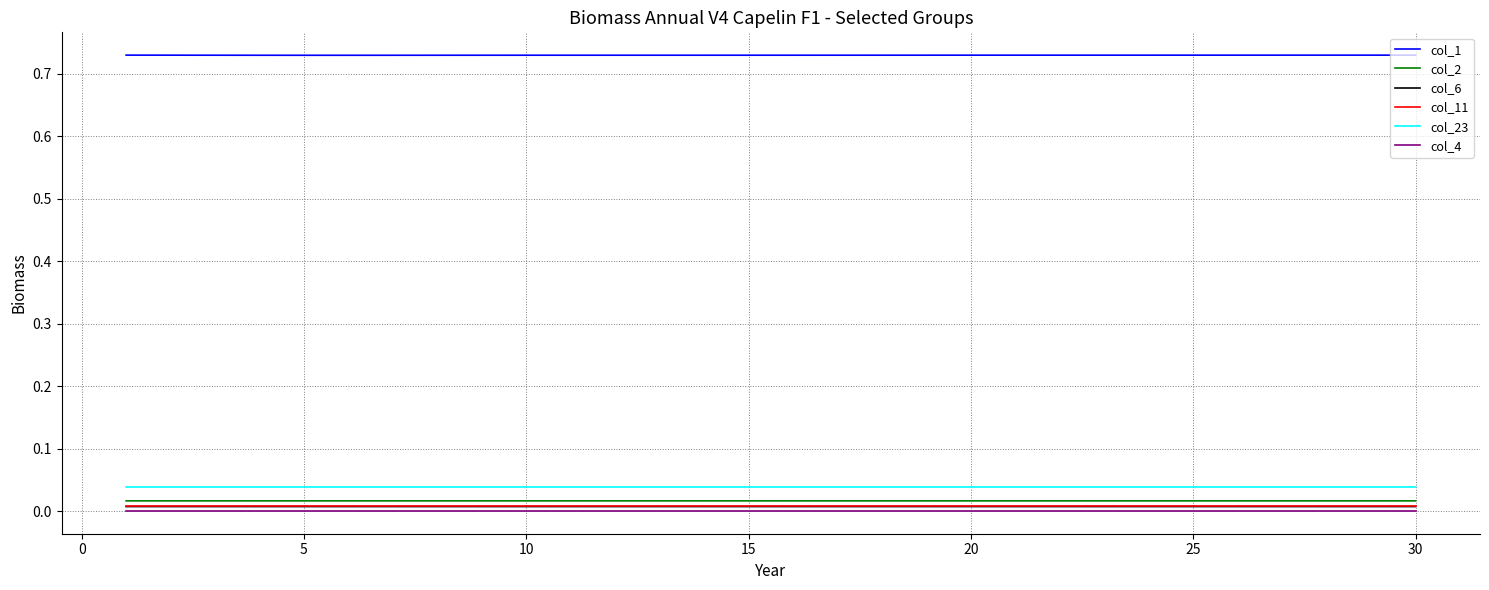

True or false: col_4 and col_23 intersect in this chart.

False